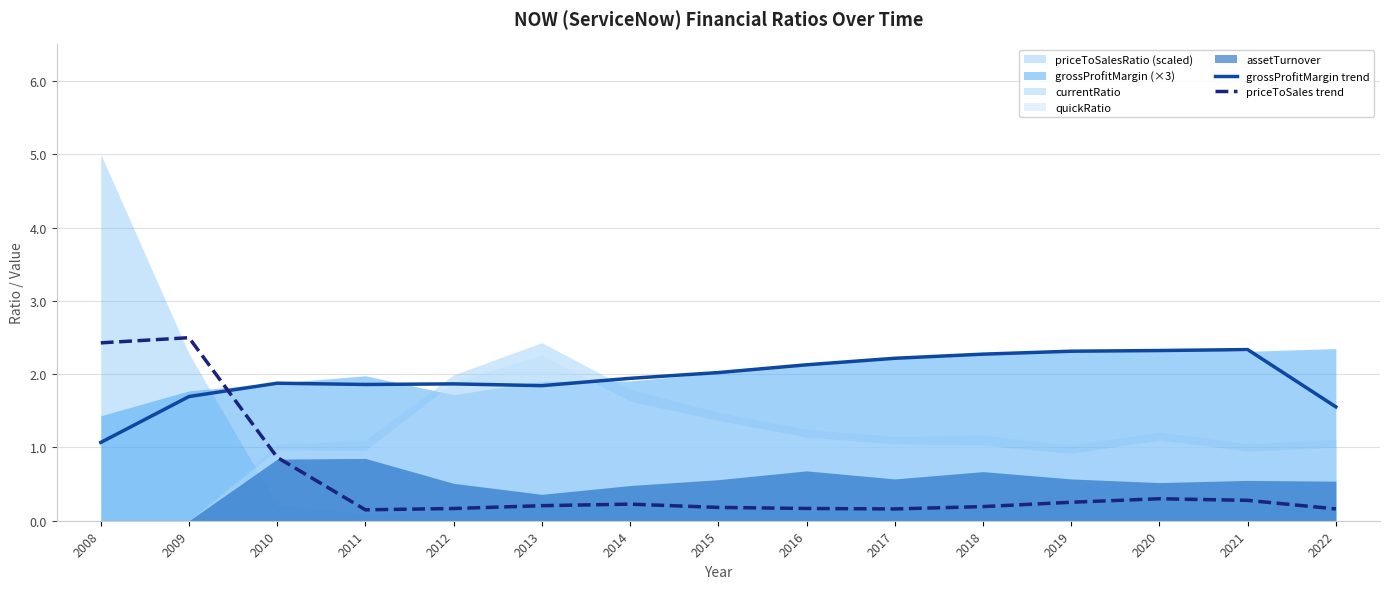

Is the value of grossProfitMargin trend at 2015 greater than the value of priceToSales trend at 2012?

Yes